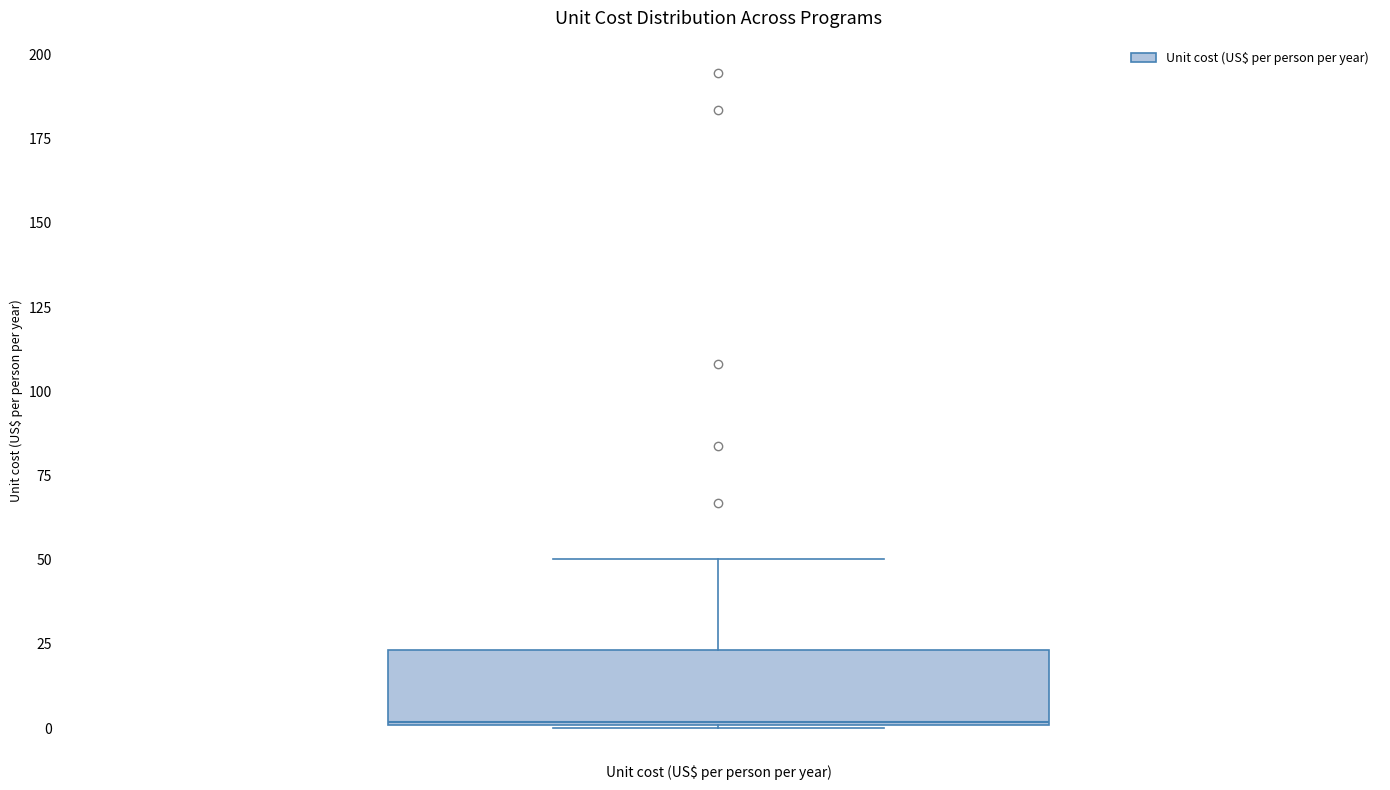

Read this box plot against the y-axis: the position of the median line, the range covered by the box, and the ends of both whiskers. The values are not printed on the chart, so give them approximately, as read against the axis.

median 0, box 0 to 25, whiskers 0 to 50